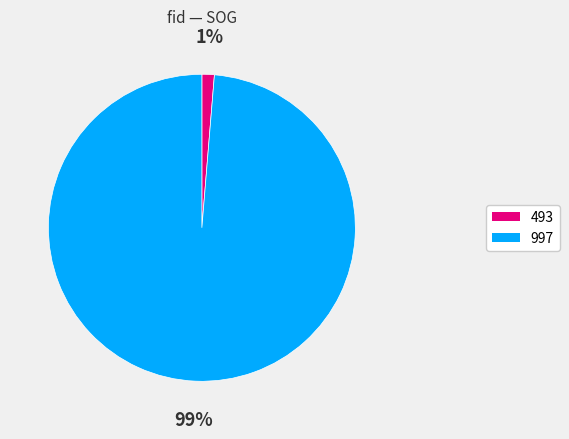

To the nearest percent, what is the combined percentage of 997 and 493?

100%